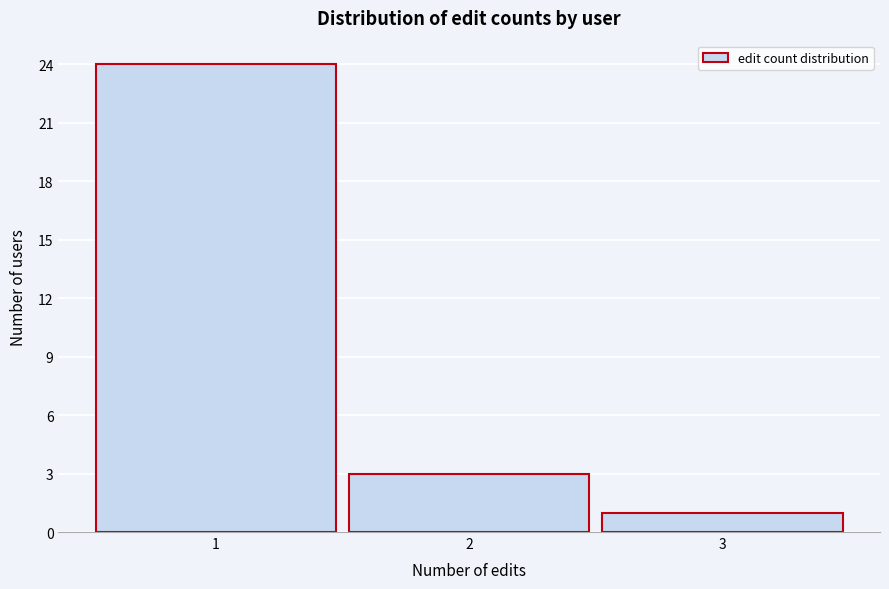

Reading left to right, transcribe all the data shown in this chart.

1=24	2=3	3=1